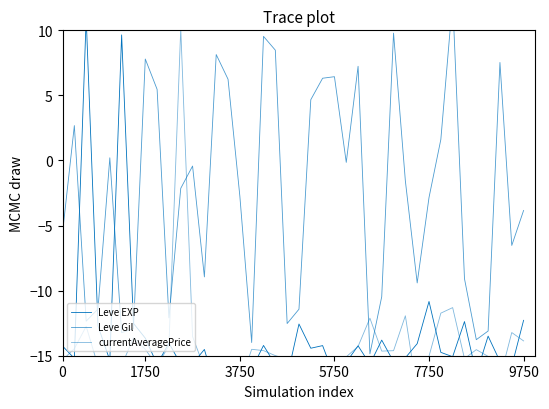

Read the Leve EXP value at 13.

-17.6